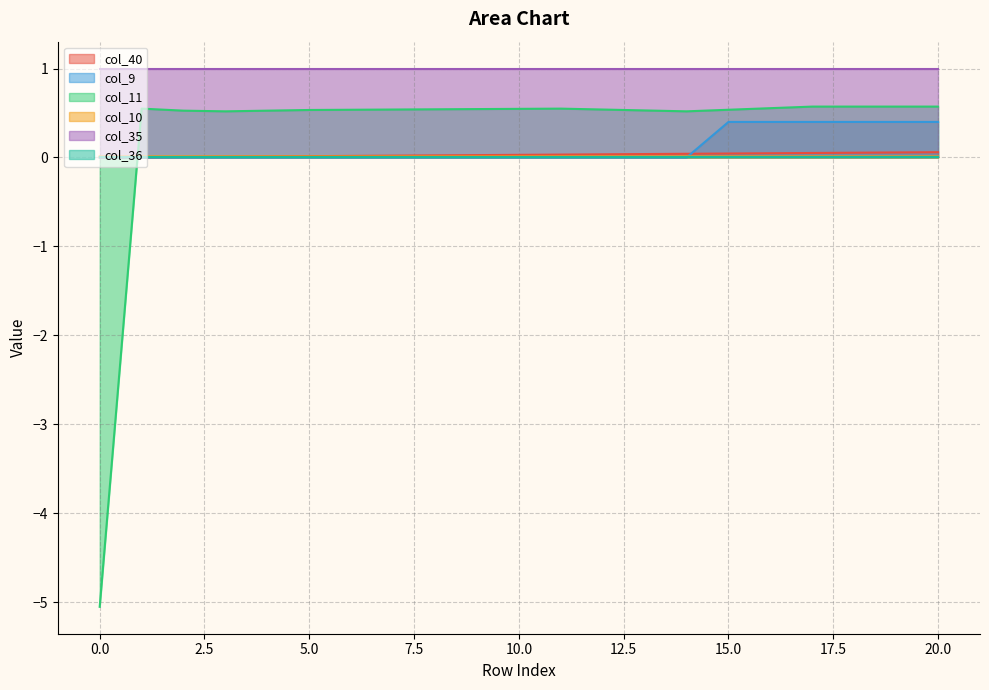

At which category does col_10 reach its first local peak?

1